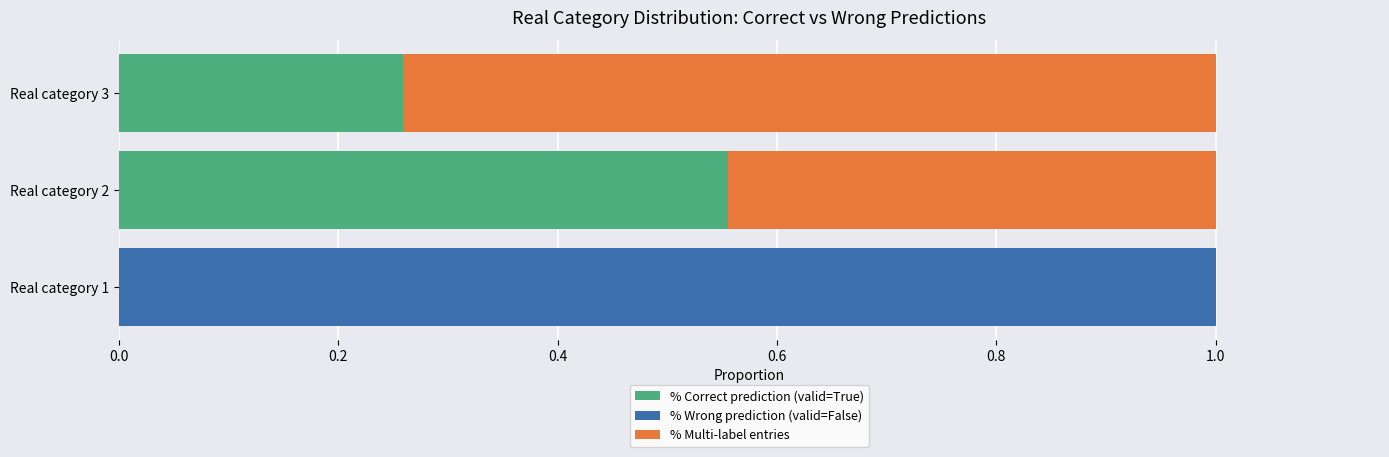

At which label does % Correct prediction (valid=True) reach its peak?

Real category 2